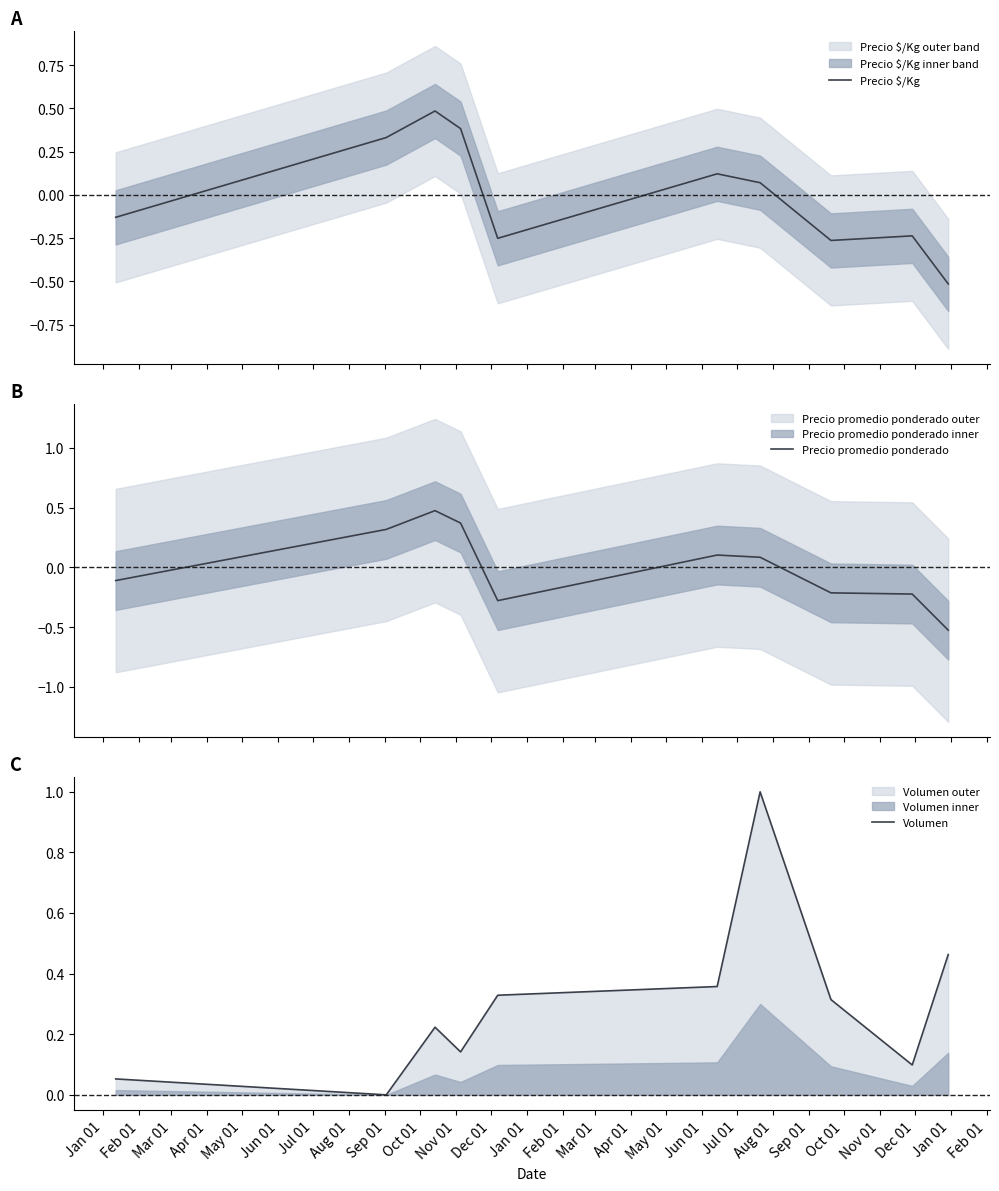

Which series has the largest range (max minus min)?

Precio $/Kg